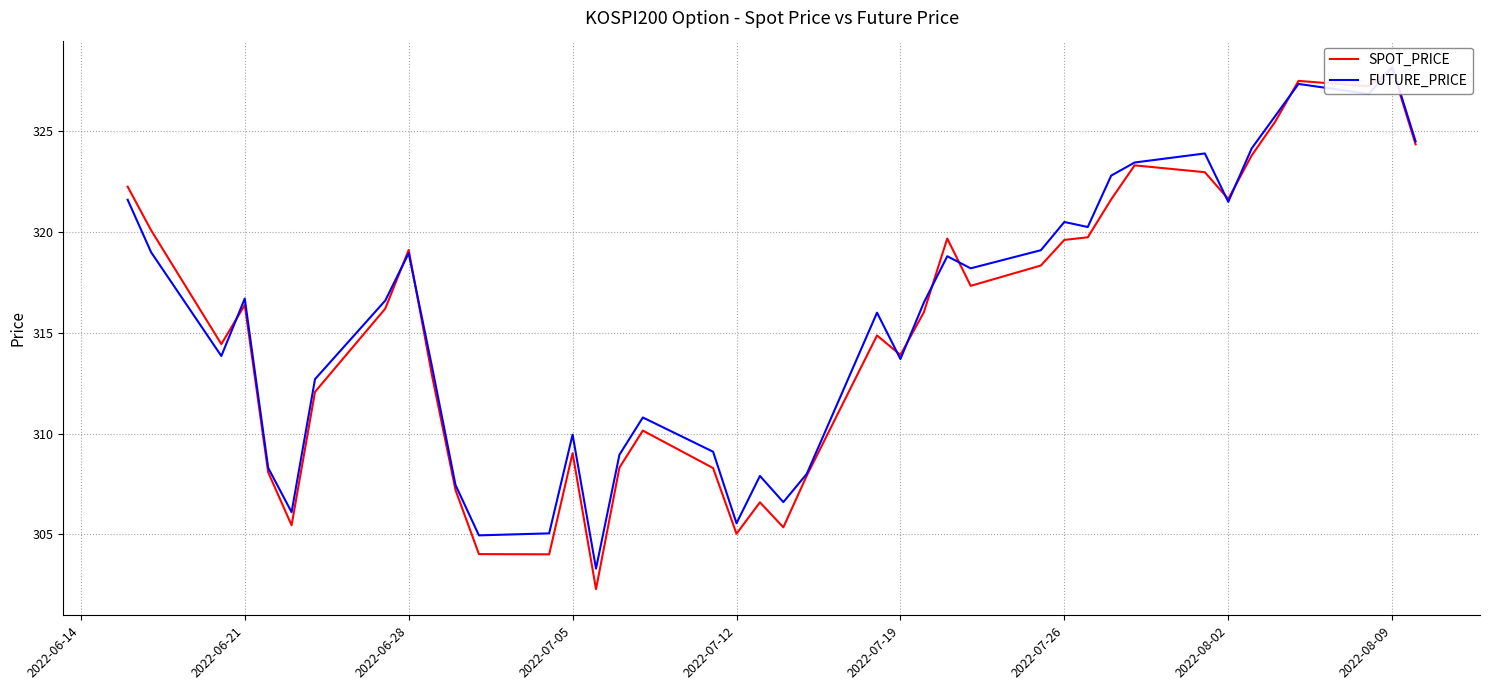

Is this an area chart (filled region under the line)?

No